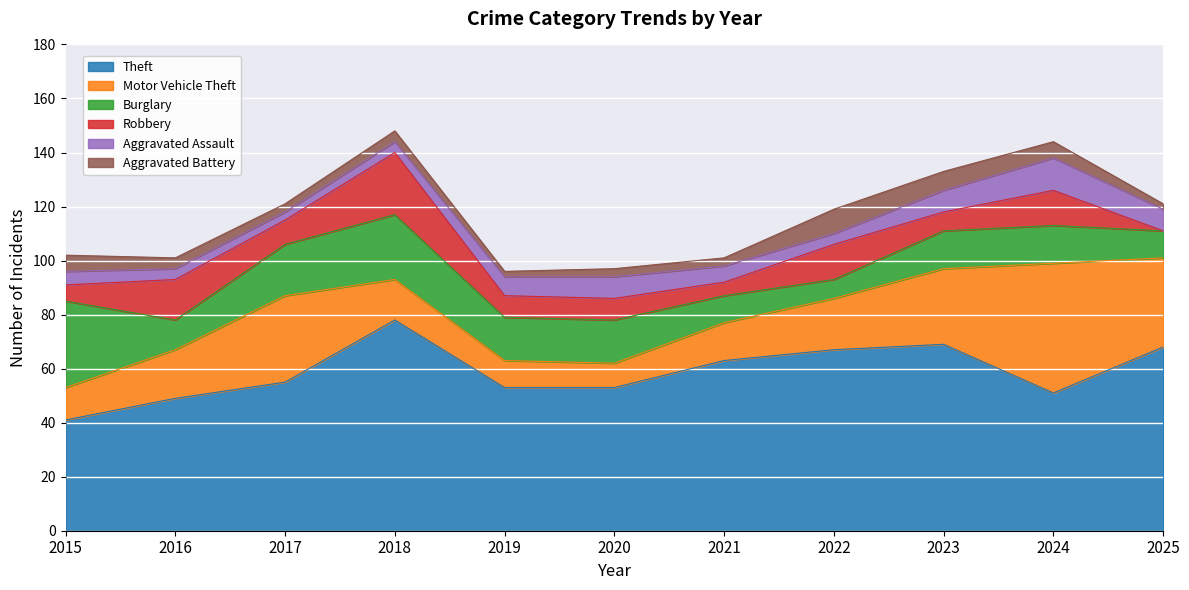

What is the greatest value displayed?

78